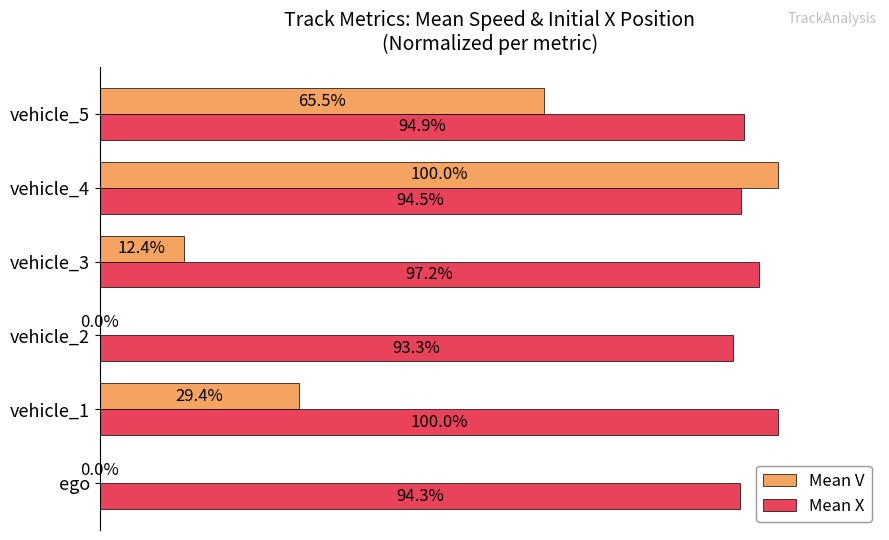

Which series has the largest total across all categories?

Mean X